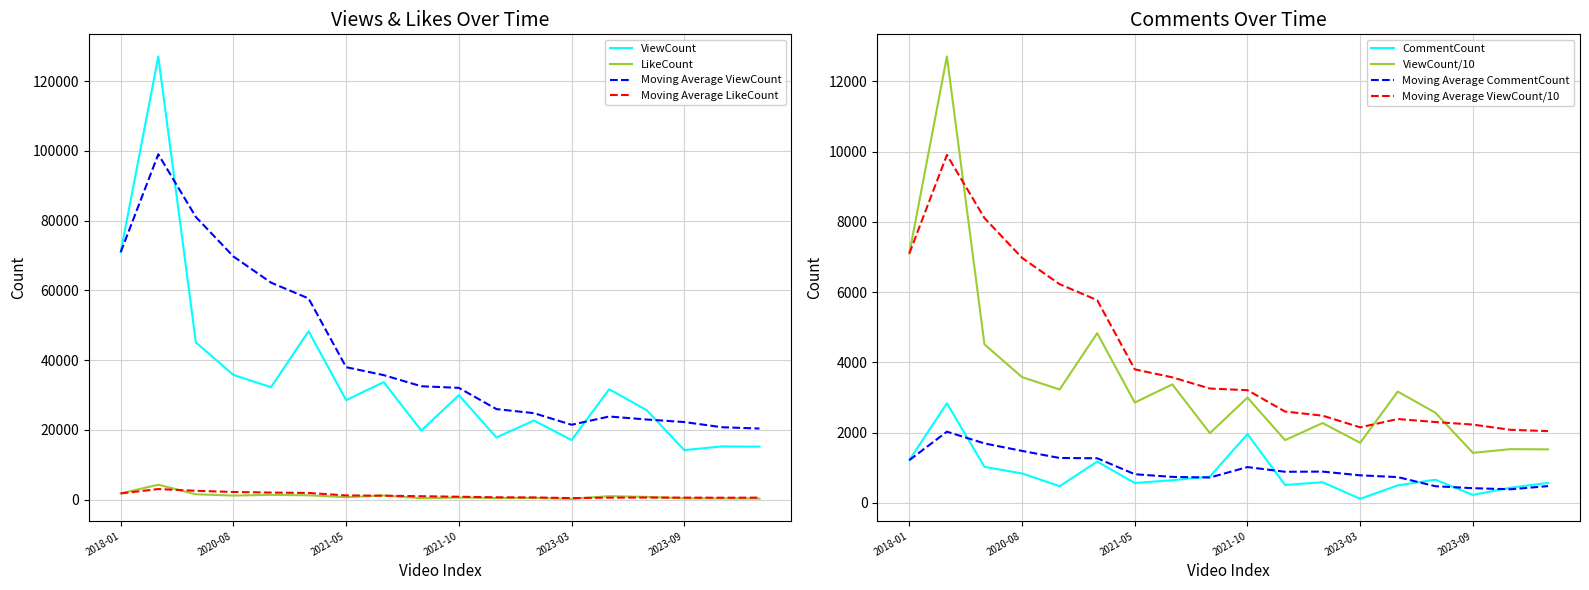

What is the difference between the highest and lowest values at 2023-09-30?

14891